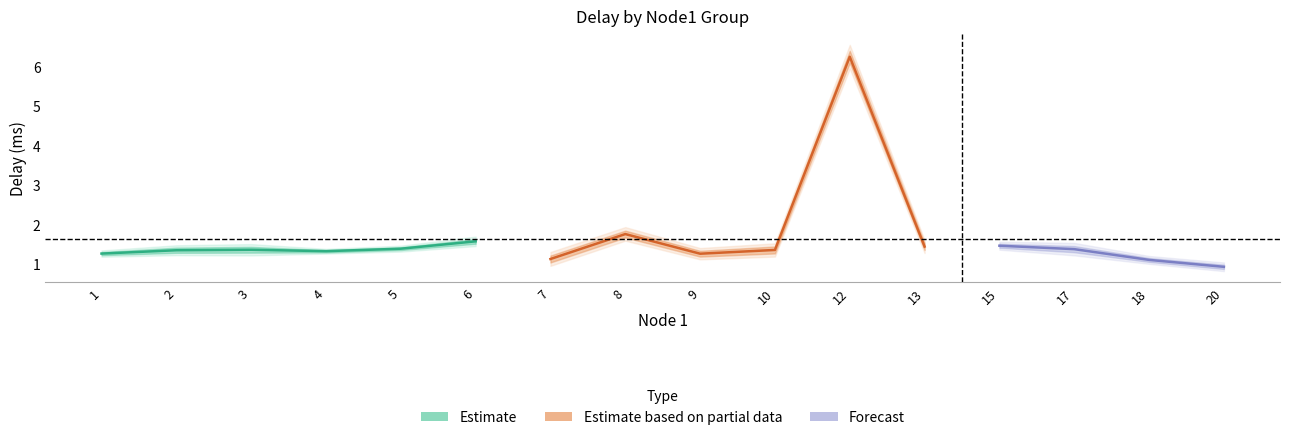

What is the difference between the delay_lower1 values at 5 and 17?

0.1